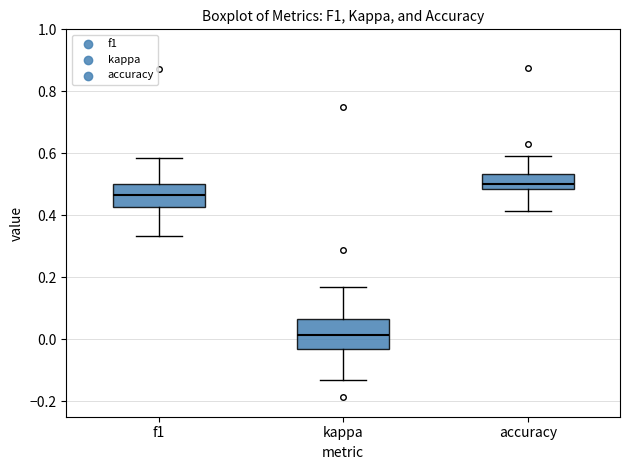

Which box has the lowest median line?

kappa